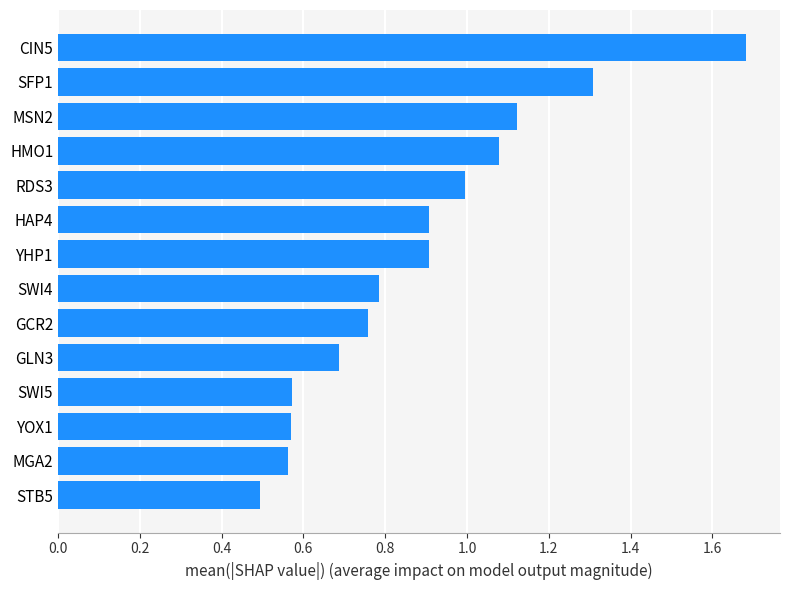

Which category has the highest value across all series?

CIN5